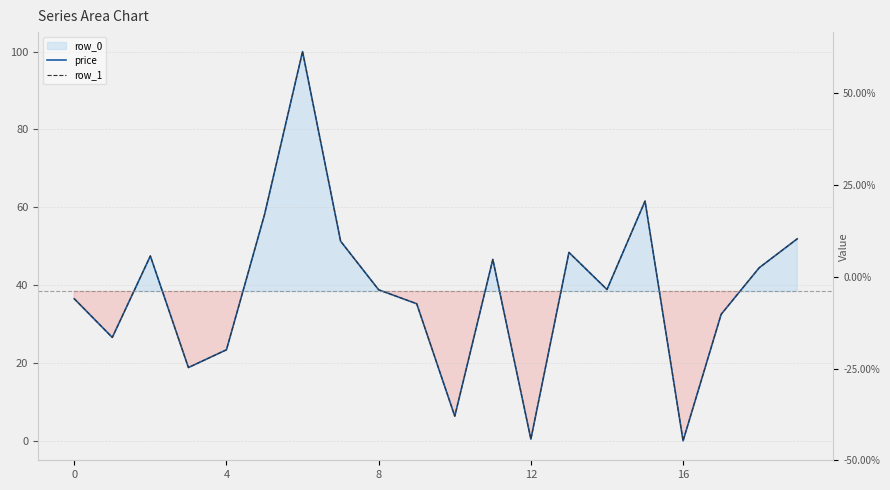

Is the value of price at 14 greater than the value of row_1 at 6?

No